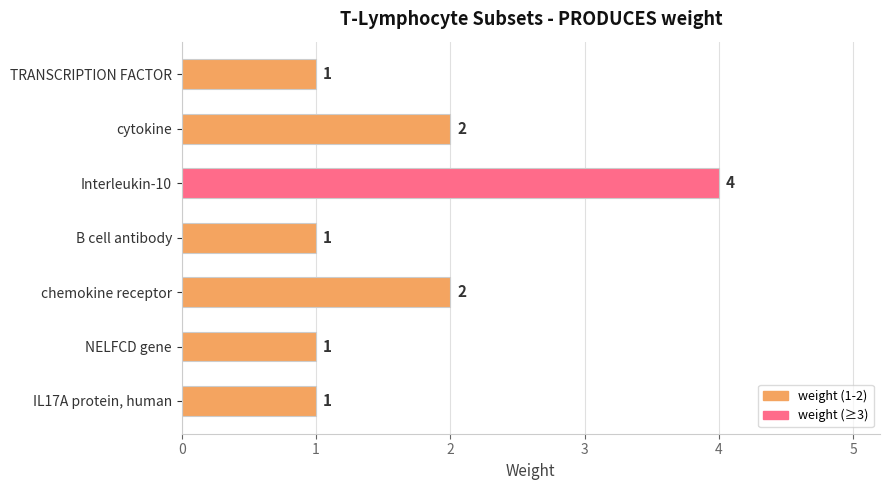

Is it true that the value at TRANSCRIPTION FACTOR is 2?

False